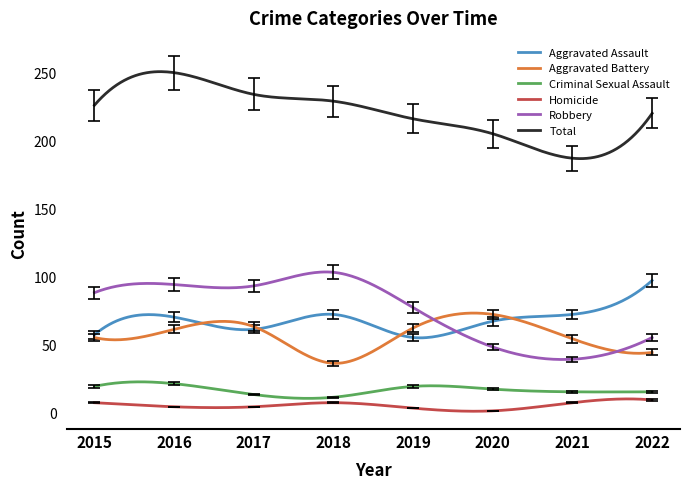

Which series has the largest total across all categories?

Total